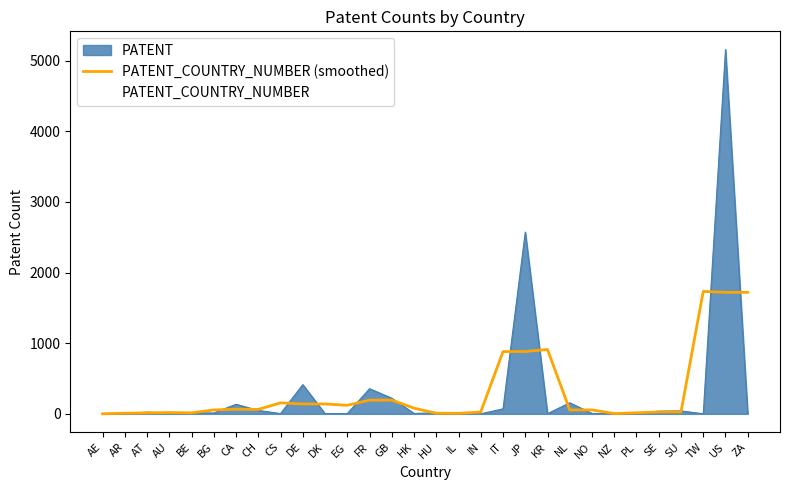

Is it true that PATENT_COUNTRY_NUMBER (smoothed) equals 1457.5 at JP?

False